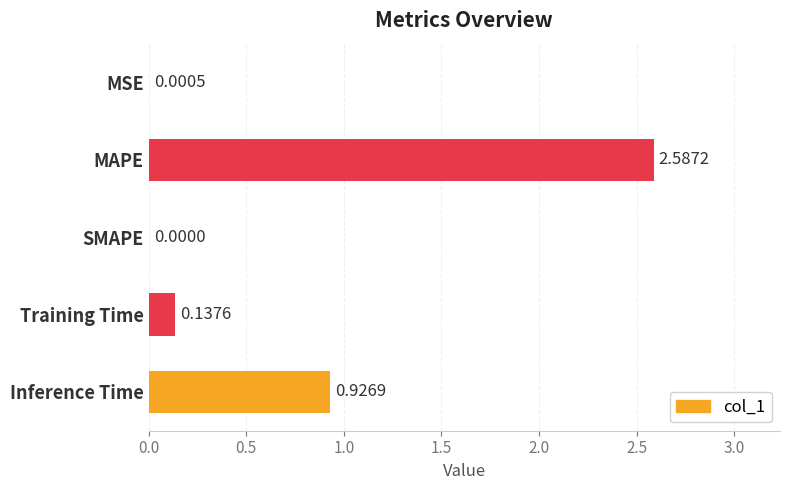

What is the sum of all values?

3.7